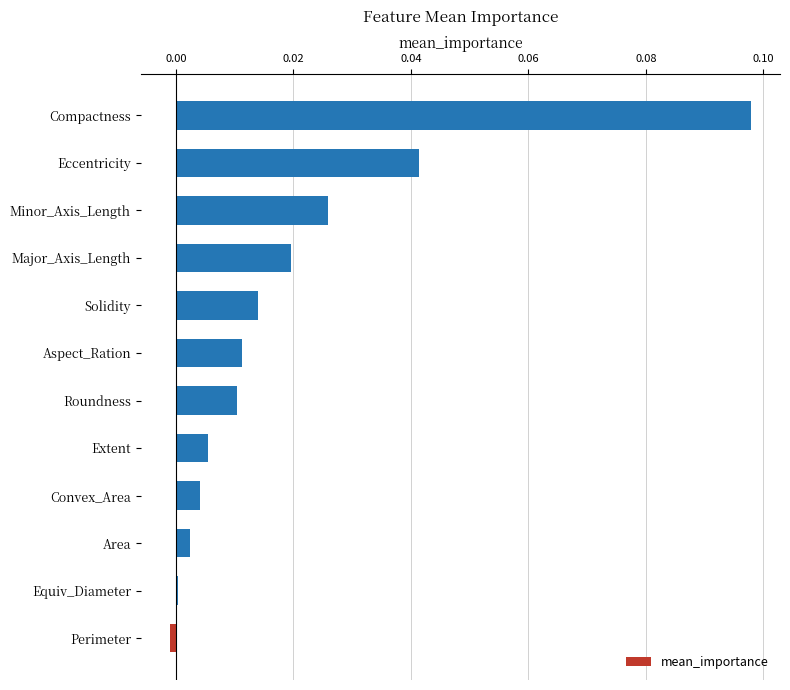

How many categories are shown in the chart?

12